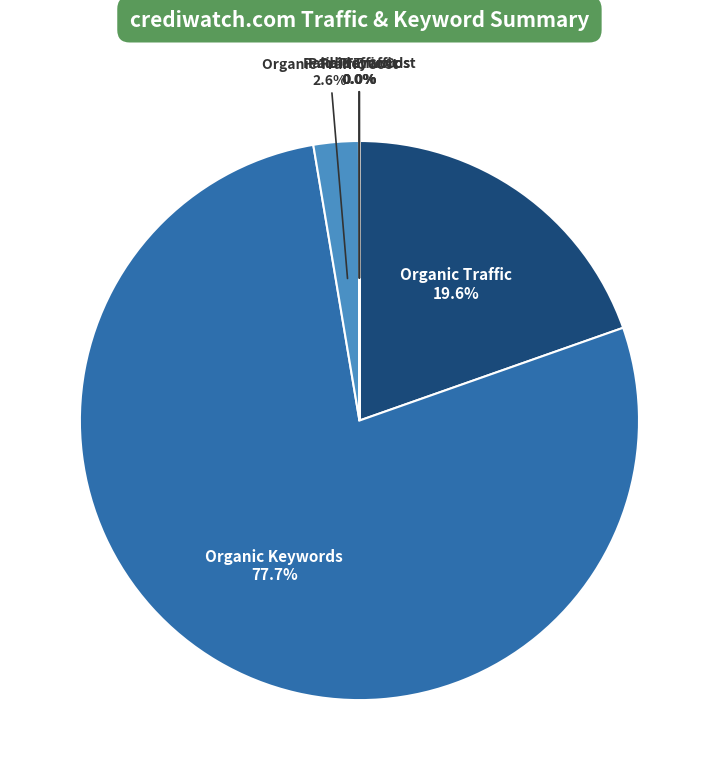

Which slice is the largest?

Organic Keywords